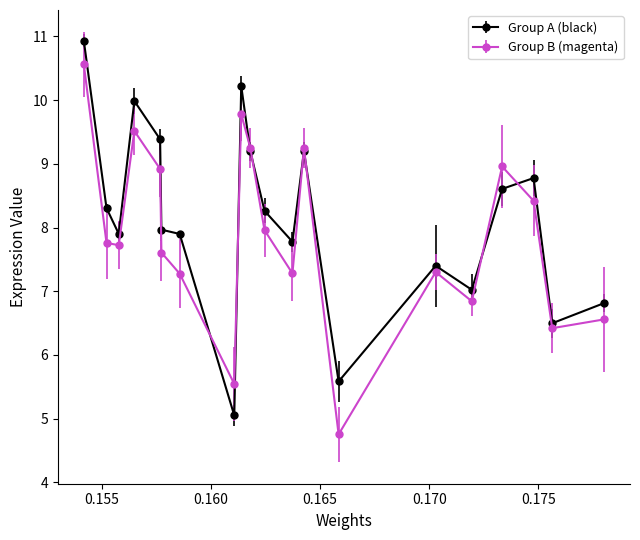

What is the value of the Group A (black) point at the 20th from the left?

6.8